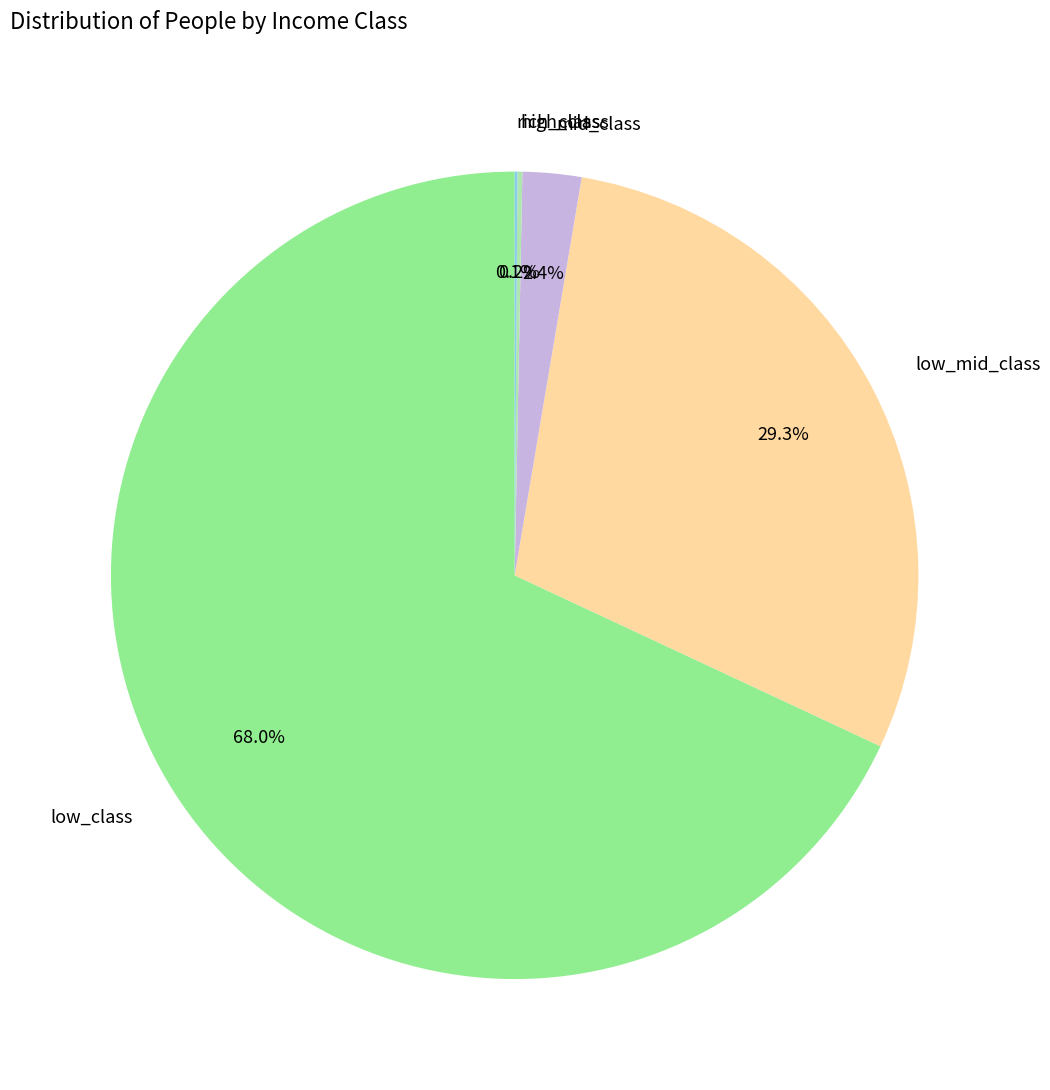

Between low_mid_class and low_class, which is larger?

low_class